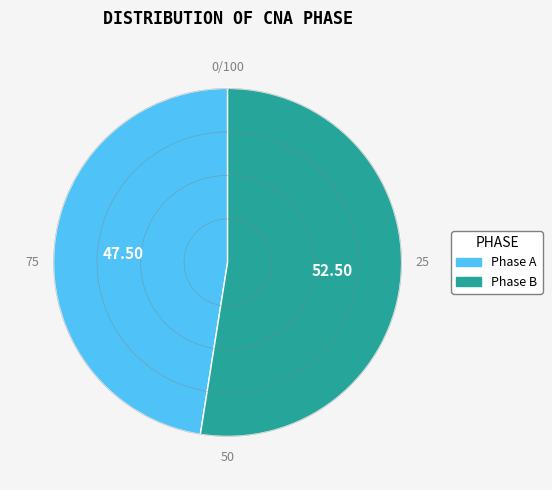

Is there any slice that represents more than half of the pie?

Yes